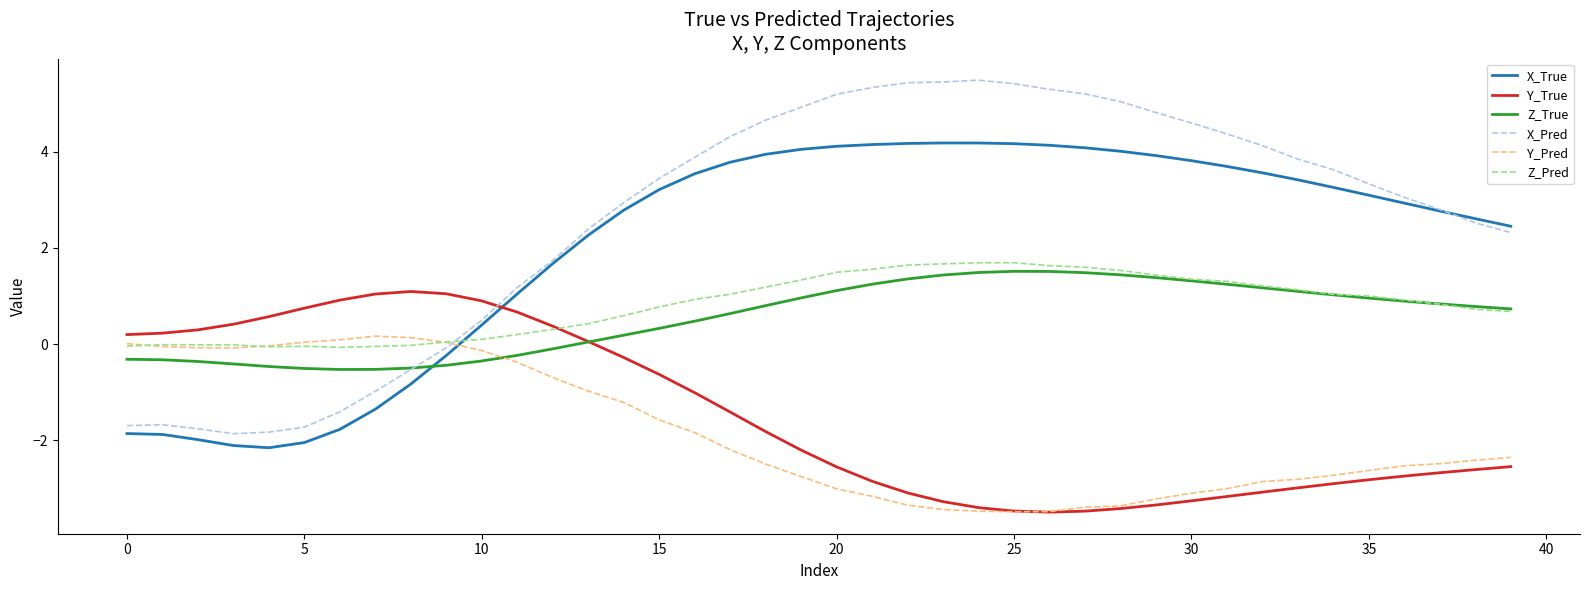

Does the chart display data point markers on the line(s)?

No